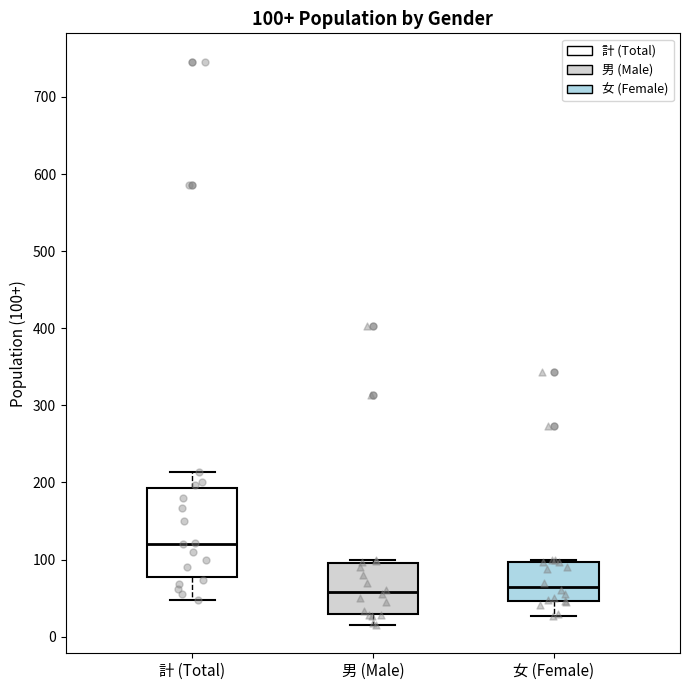

Which box's median line is the highest?

計 (Total)